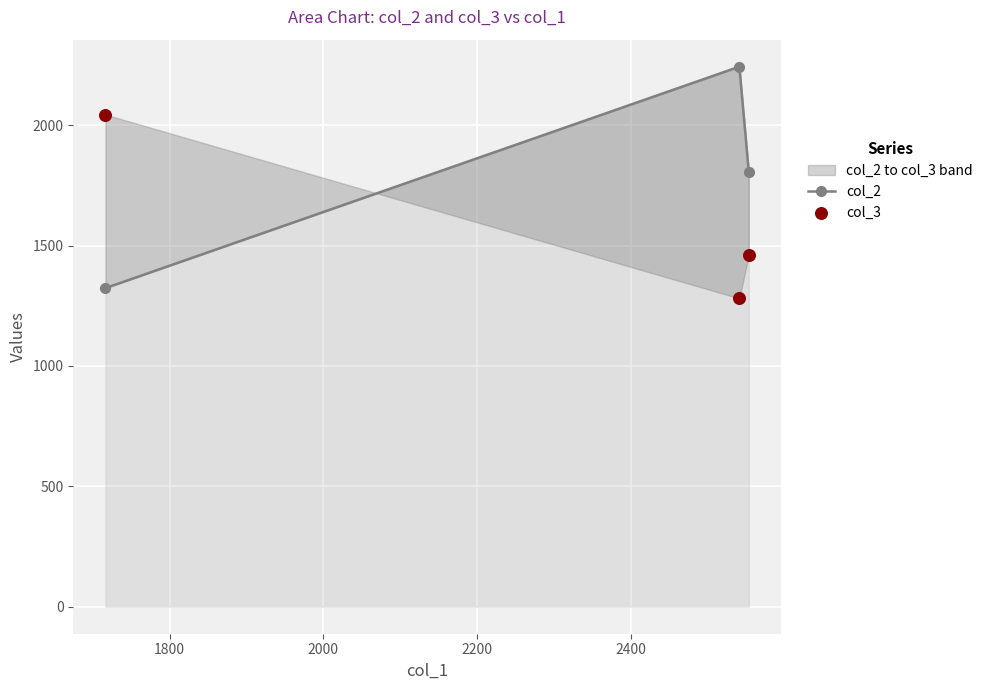

Which series has the largest Y range (max minus min)?

col_2